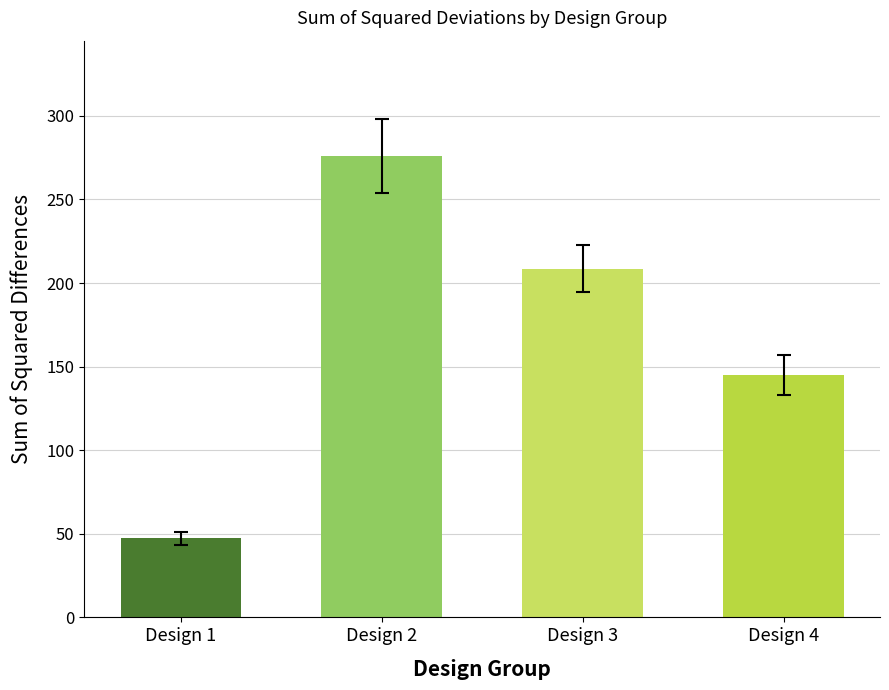

Does the chart contain stacked bars?

No